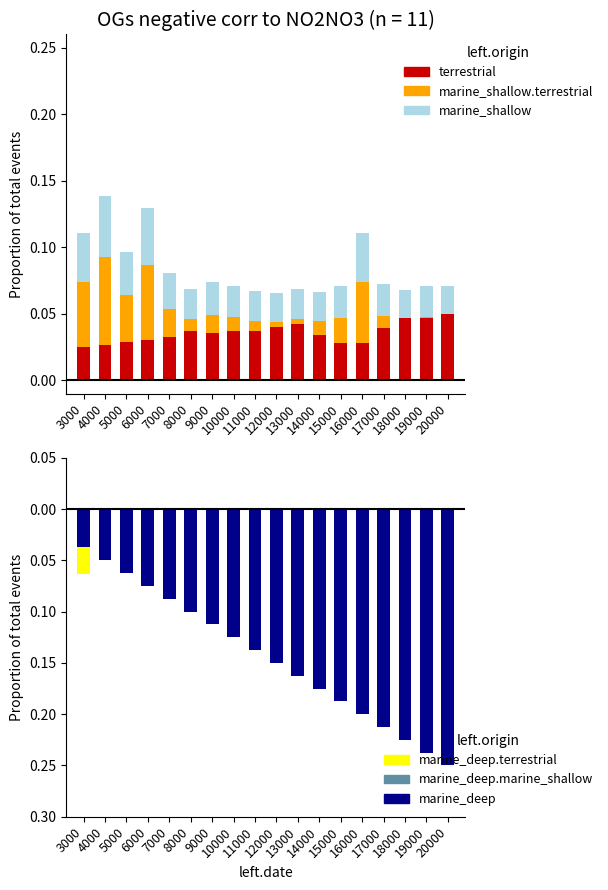

Which category has the highest value across all series?

4000